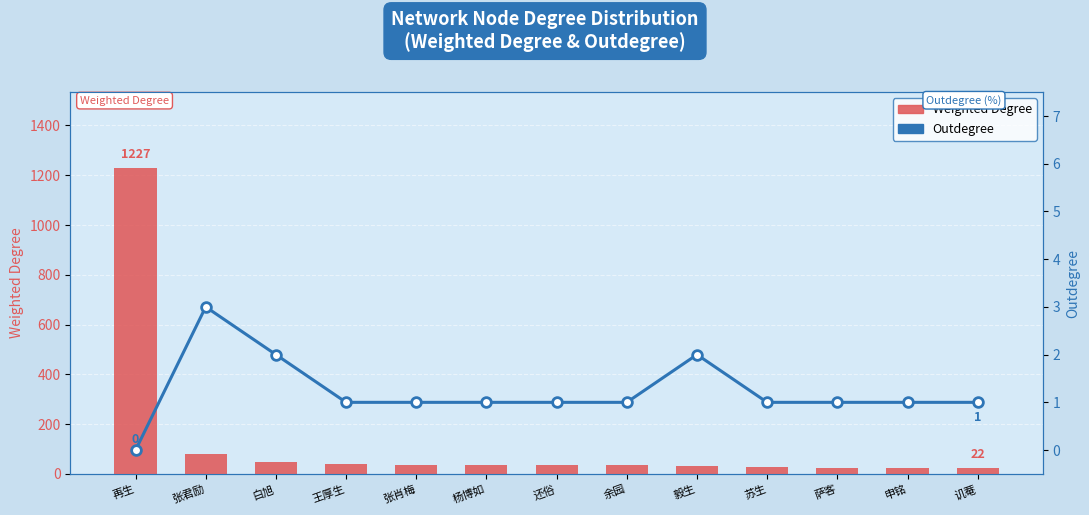

What is the label of the 12th bar from the left?

申铭